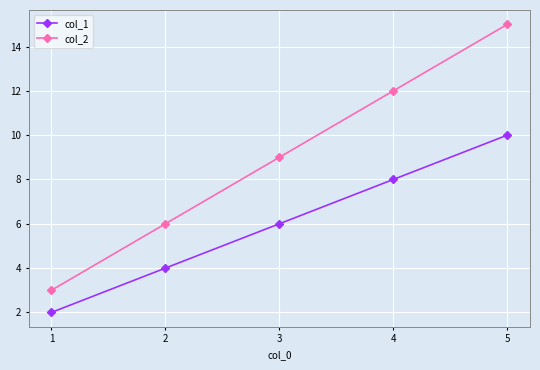

Between 3 and 5, which series saw the biggest shift?

col_2